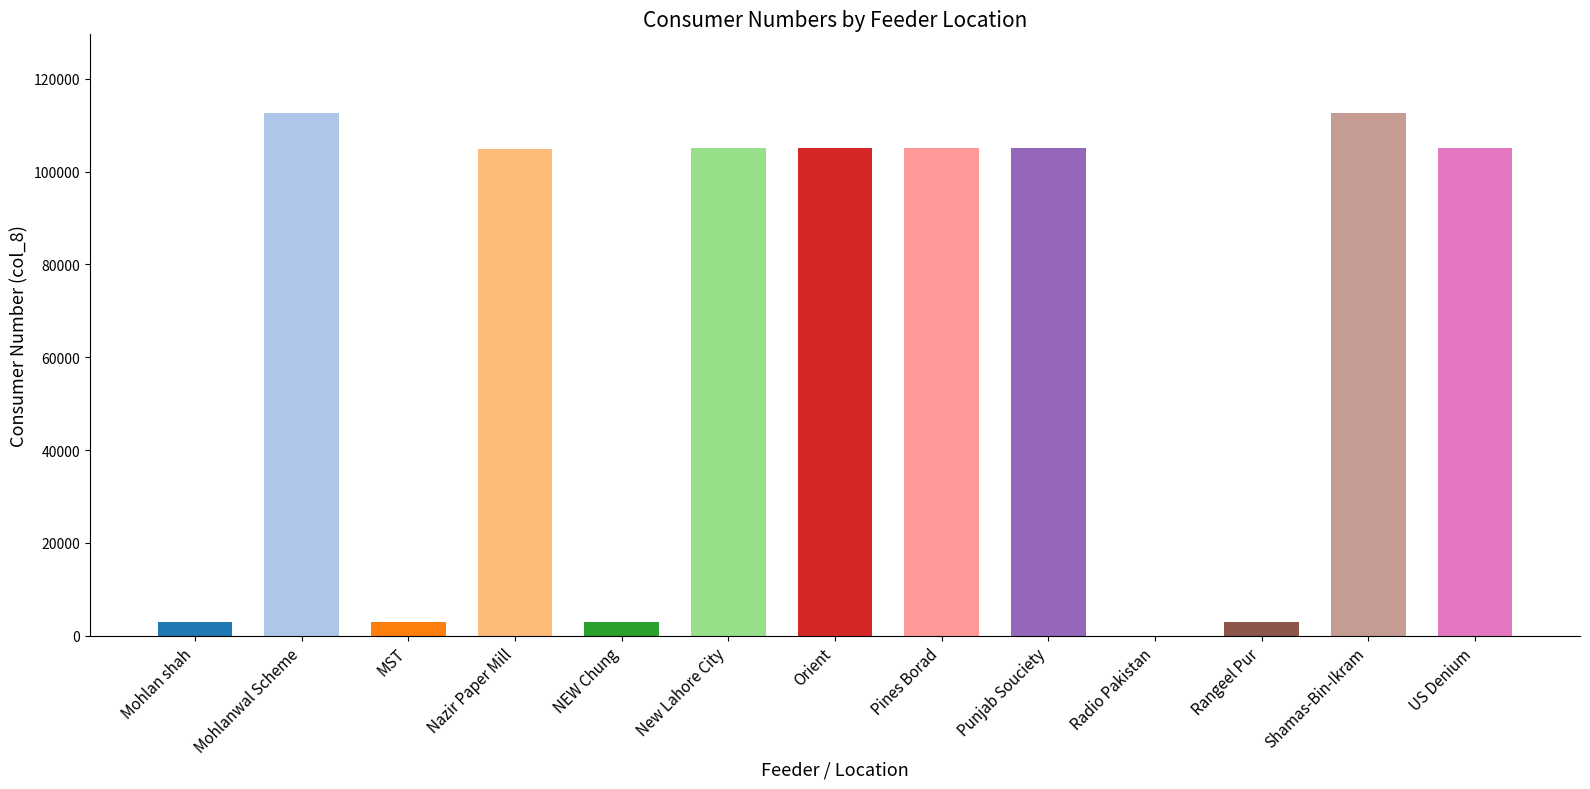

What is the maximum value shown in the chart?

112708